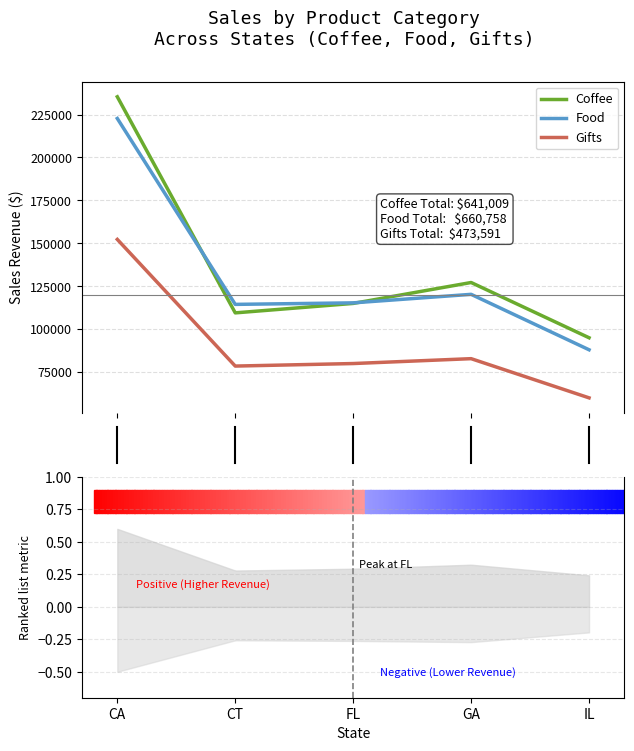

True or false: Food and Gifts cross at least once.

False